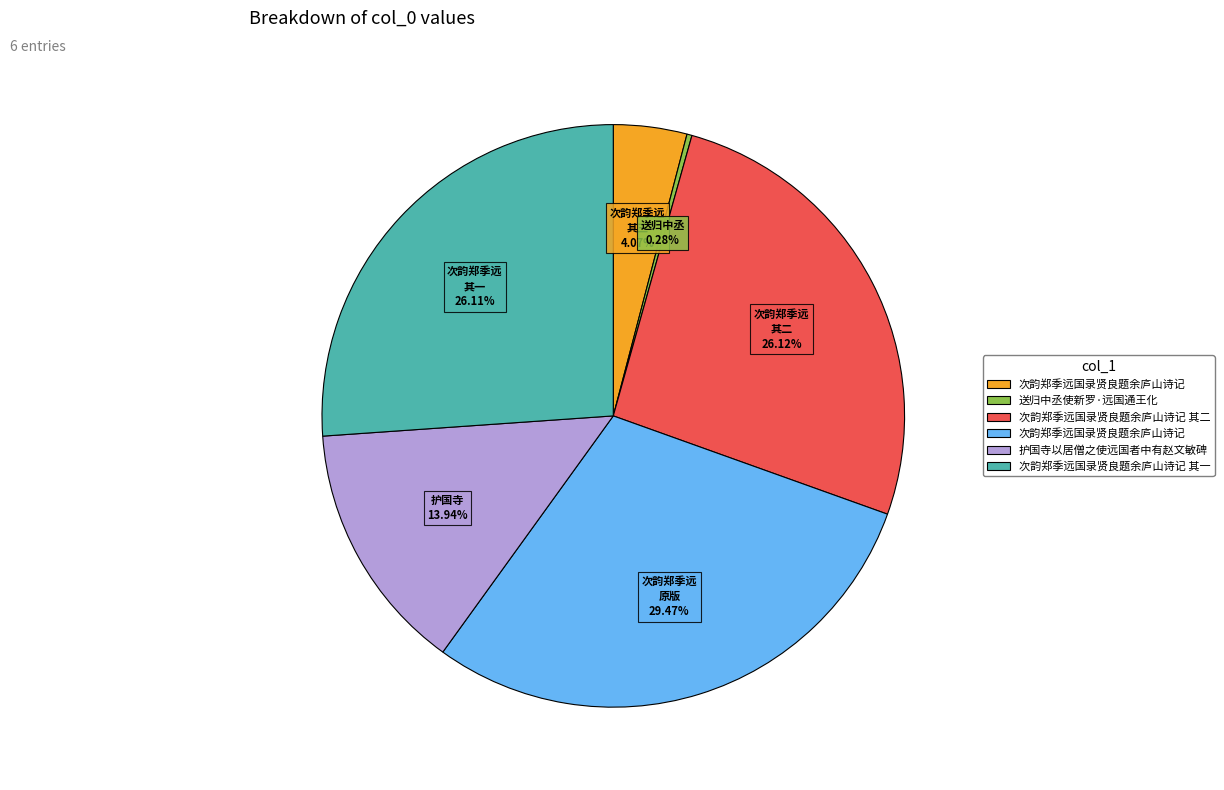

Is there a majority slice in this chart?

No